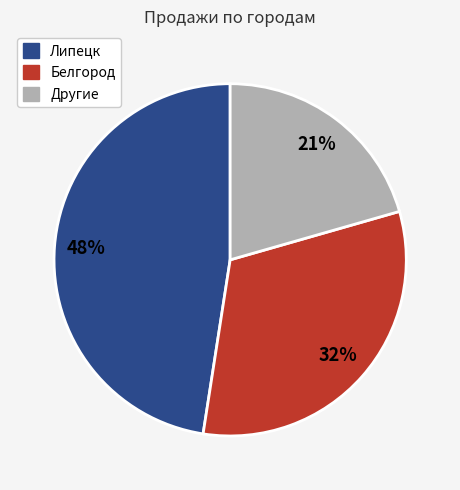

To the nearest percent, what is the difference between the largest and smallest slice percentages?

27%